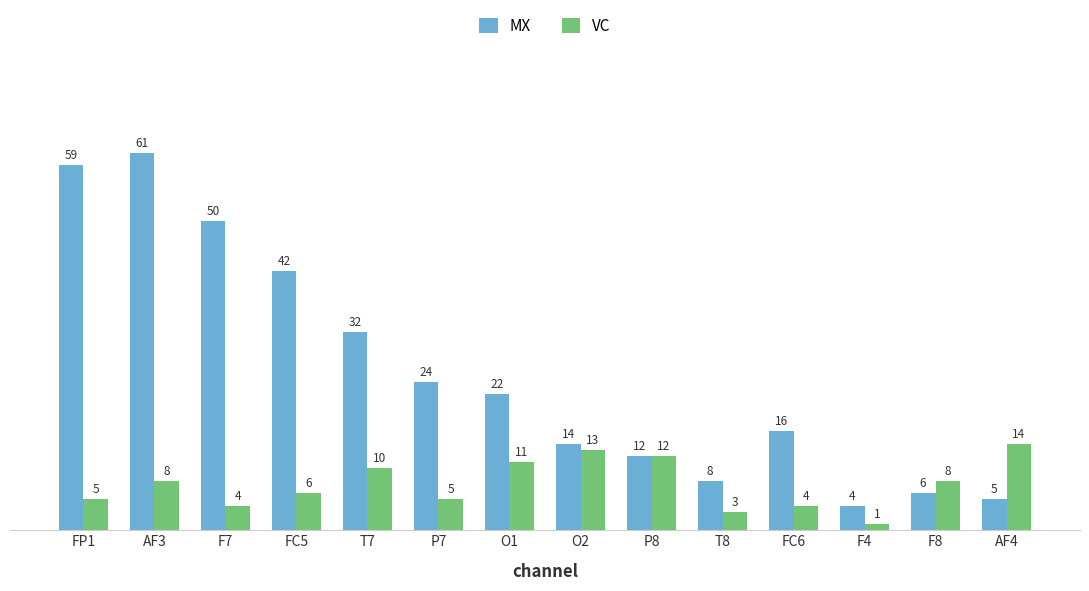

What are all the series names shown in the legend?

MX, VC